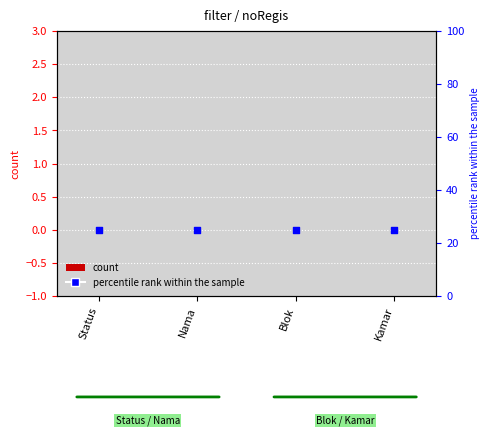

At how many categories does at least one series exceed 16?

4